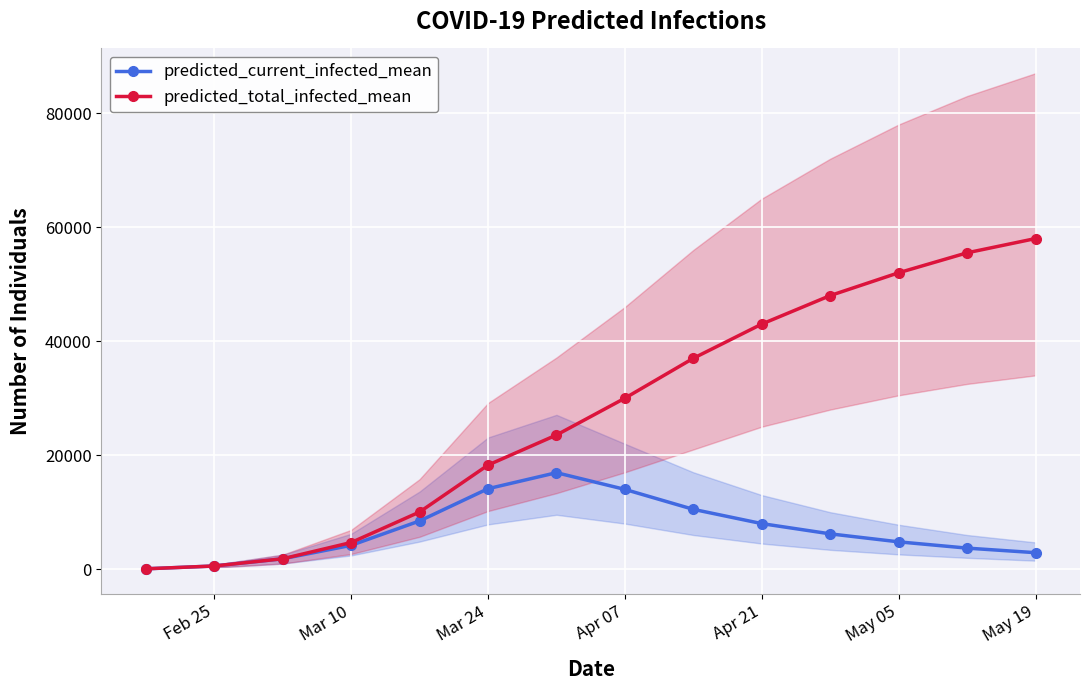

Reading right to left, list all the values displayed in this chart.

predicted_current_infected_mean: 2900	3700	4800	6200	8000	10500	14000	16932	14124	8466	4187	1834	566	71
predicted_total_infected_mean: 58000	55500	52000	48000	43000	37000	30000	23539	18269	10035	4682	1834	566	71